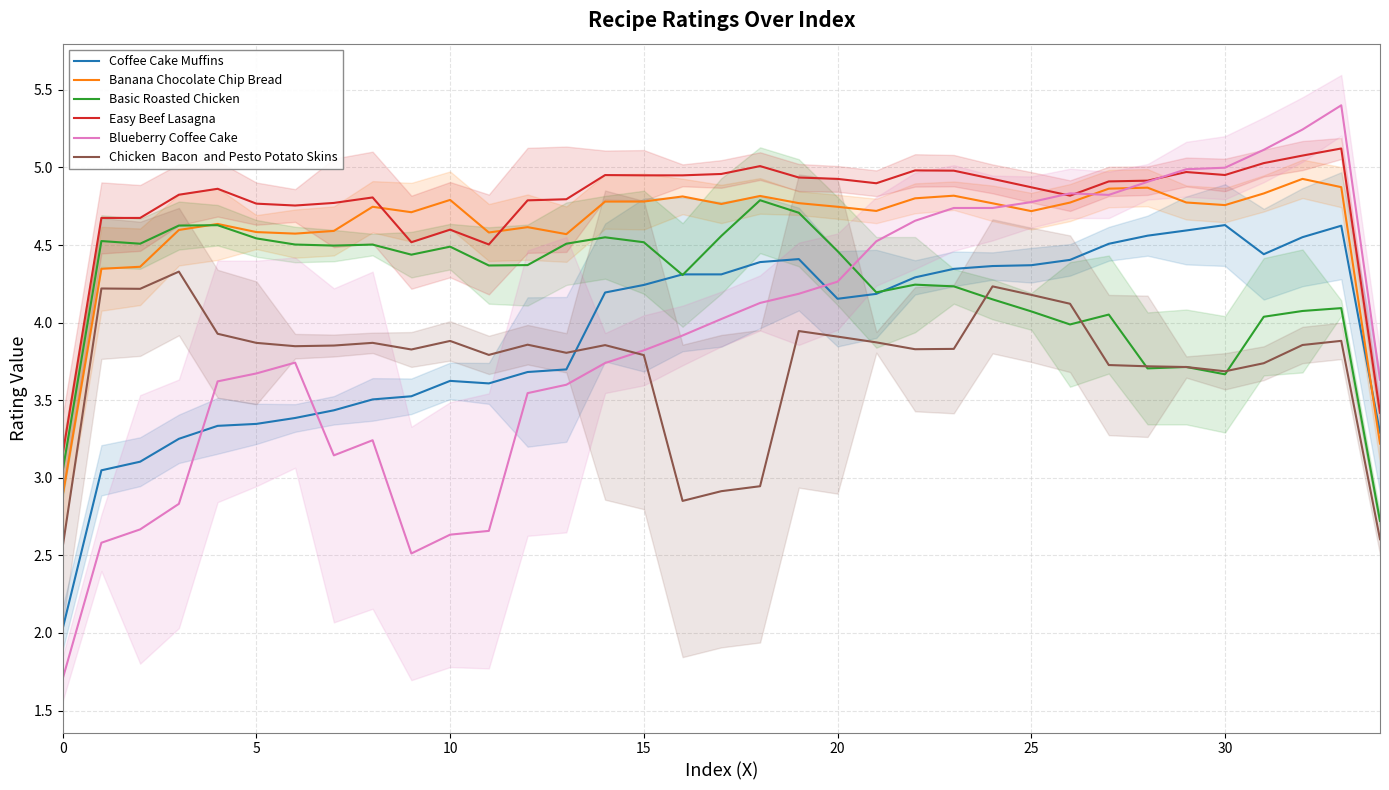

How many interior local peaks does the Easy Beef Lasagna series have?

8